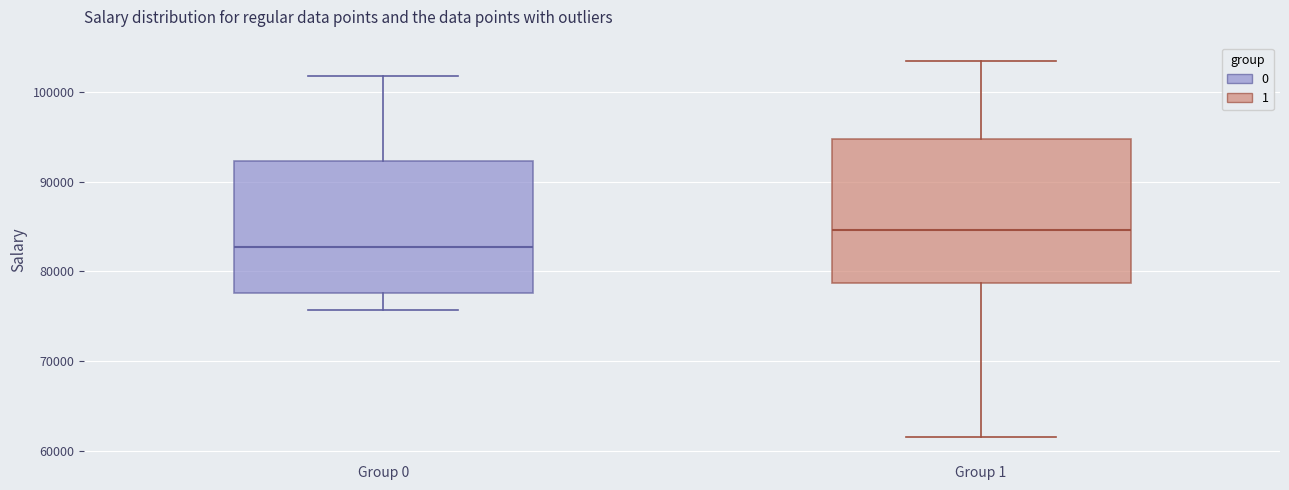

Reading left to right, transcribe this box plot: for each box, give where its median line is, the range the box spans, and where its two whiskers end, as read against the y-axis. The values are not printed on the chart, so give them approximately, as read against the axis.

Group 0: median 83000, box 78000 to 92000, whiskers 76000 to 102000
Group 1: median 85000, box 79000 to 95000, whiskers 62000 to 103000